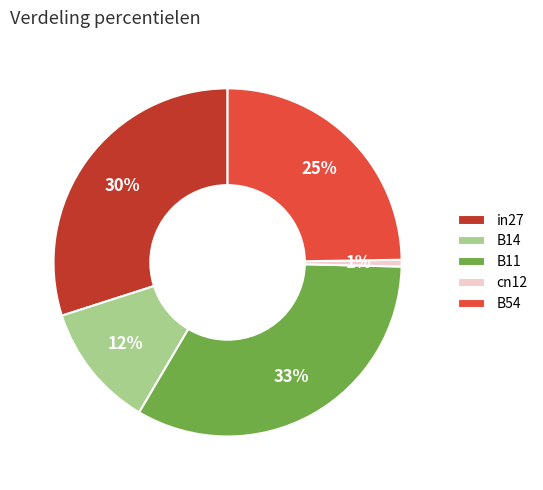

Is the sum of B54 and B11 greater than half?

Yes